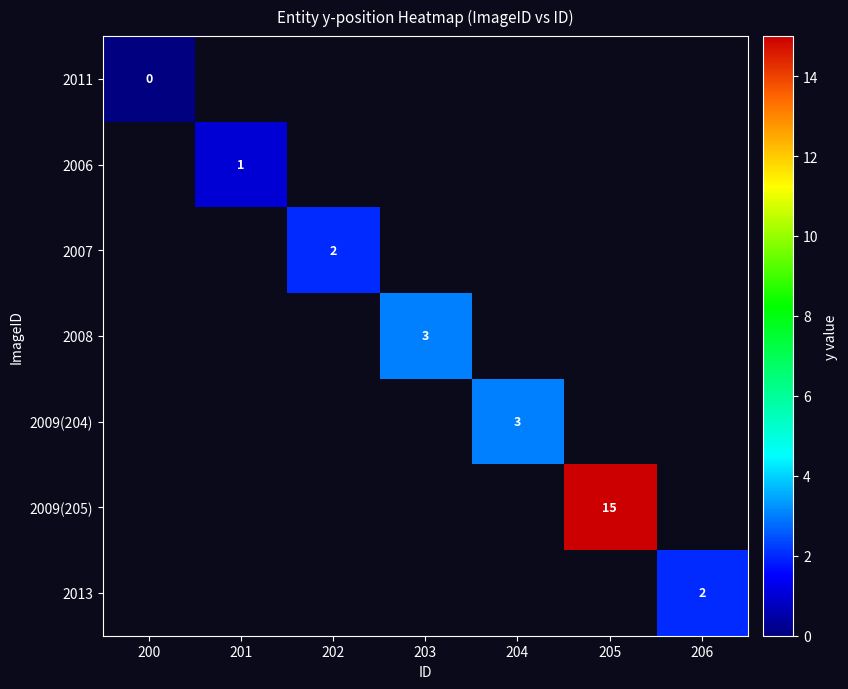

The value of 2013 at 206 is 1. True or false?

False